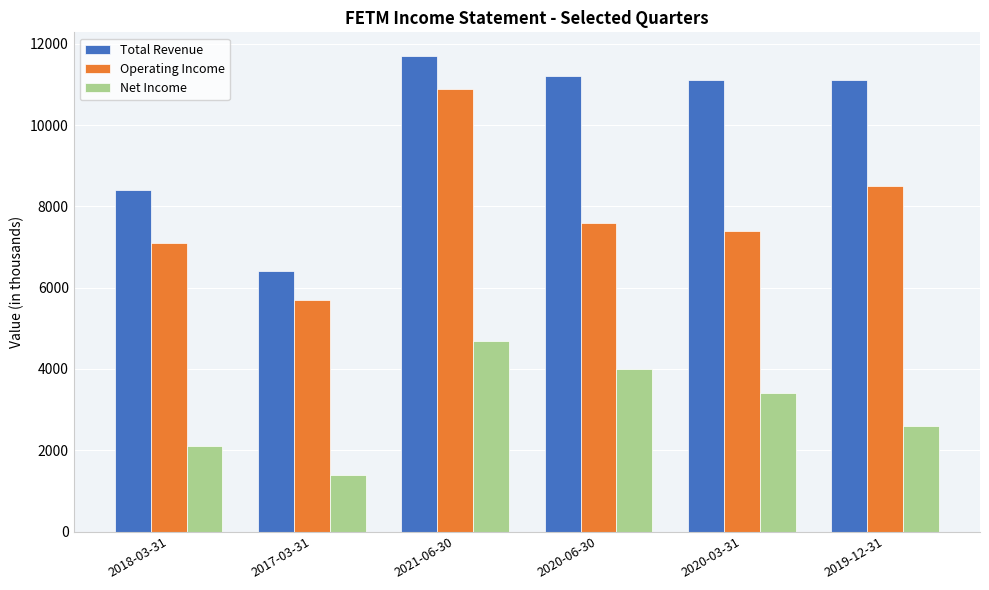

Is it true that Net Income equals 1763 at 2019-12-31?

False